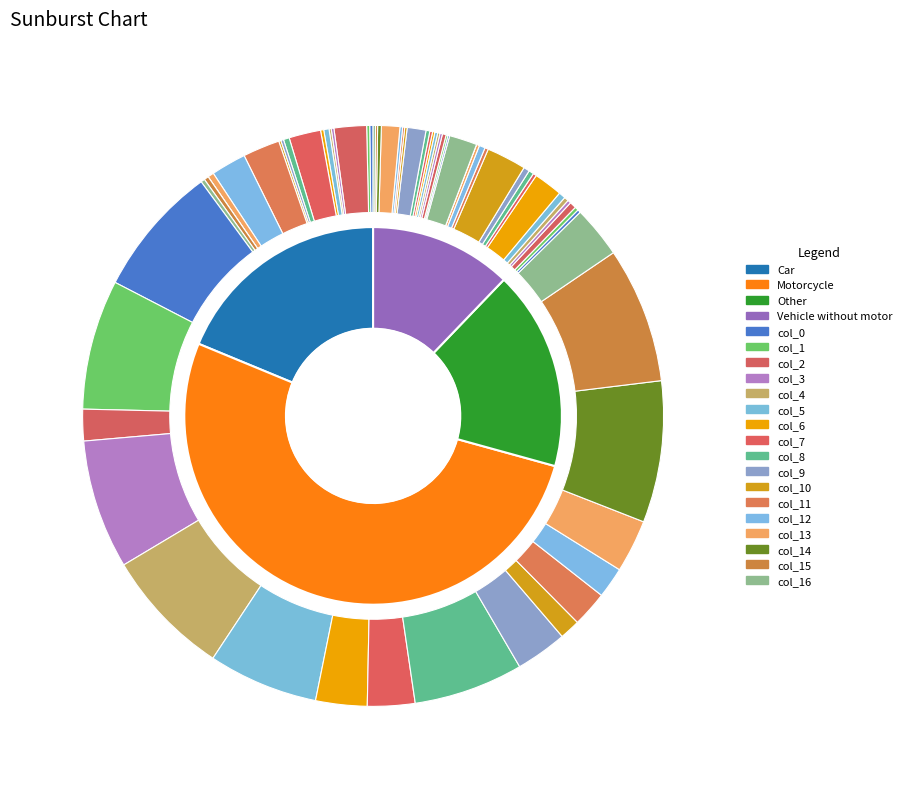

How many segments does this pie chart have?

17